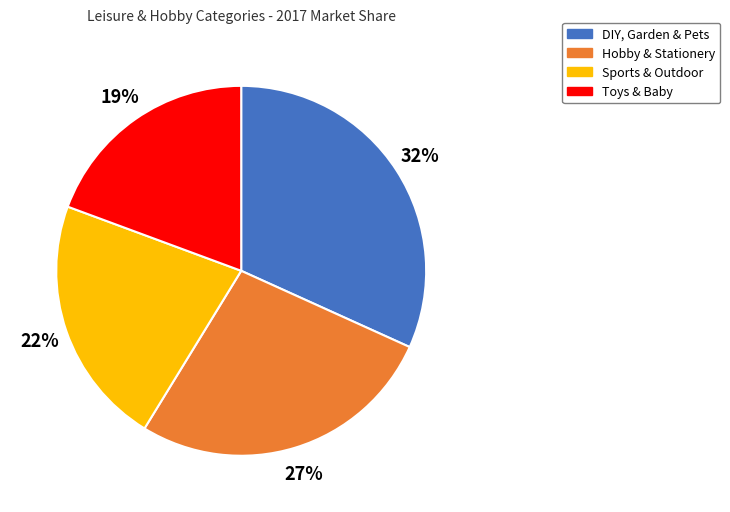

Is it true that Toys & Baby is 30% of the pie?

False